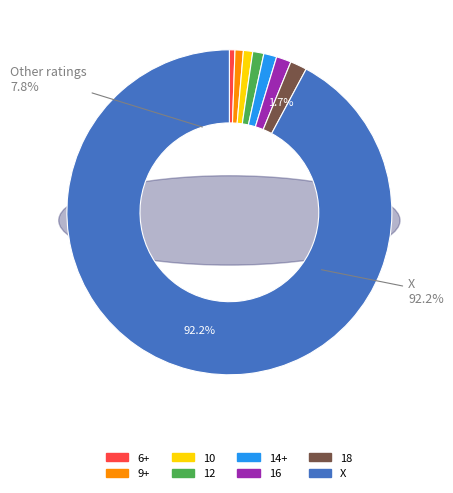

Approximately how many times larger is the value at 12 compared to 16?

0.8